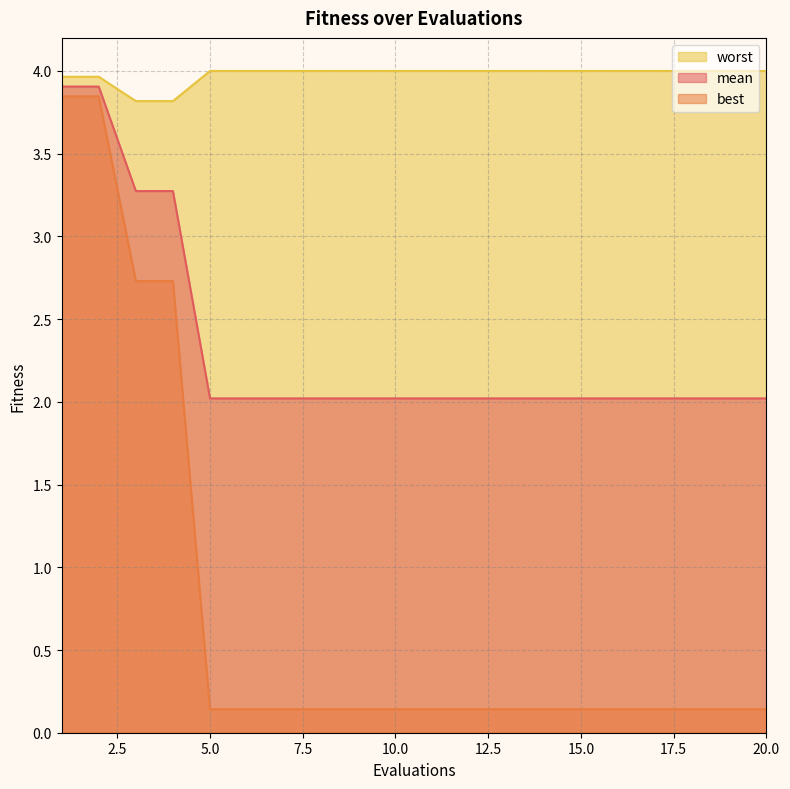

What is the total value across all series at 7?

6.2